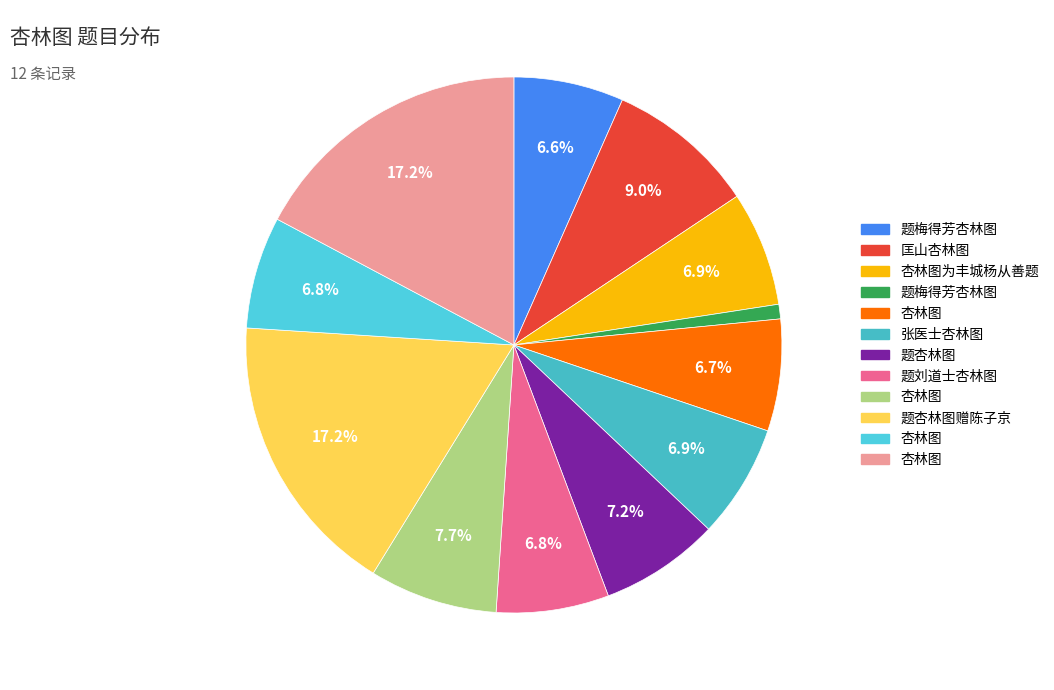

How many slices are in this pie chart?

12